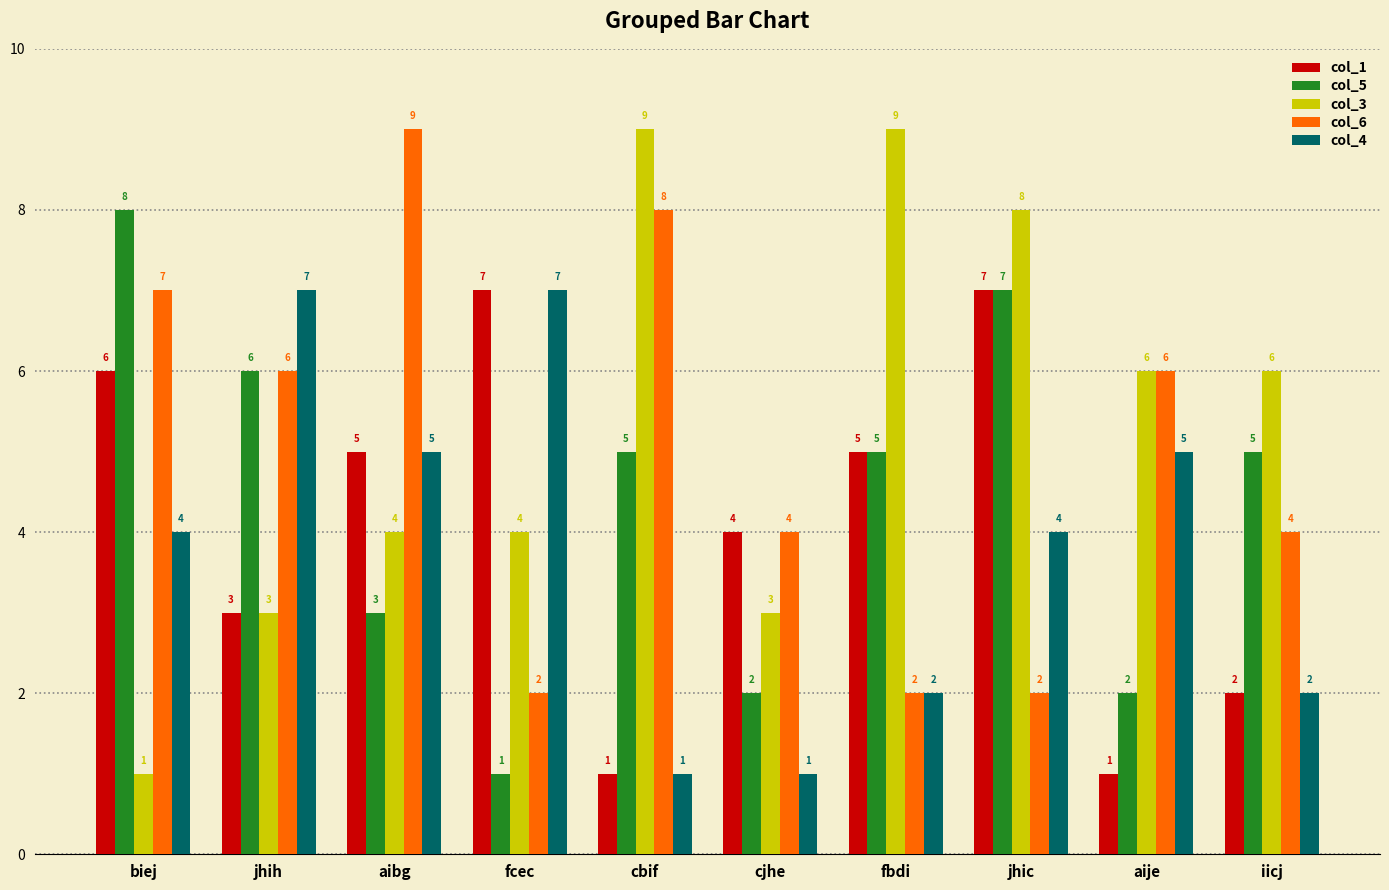

Which series has the largest total across all categories?

col_3